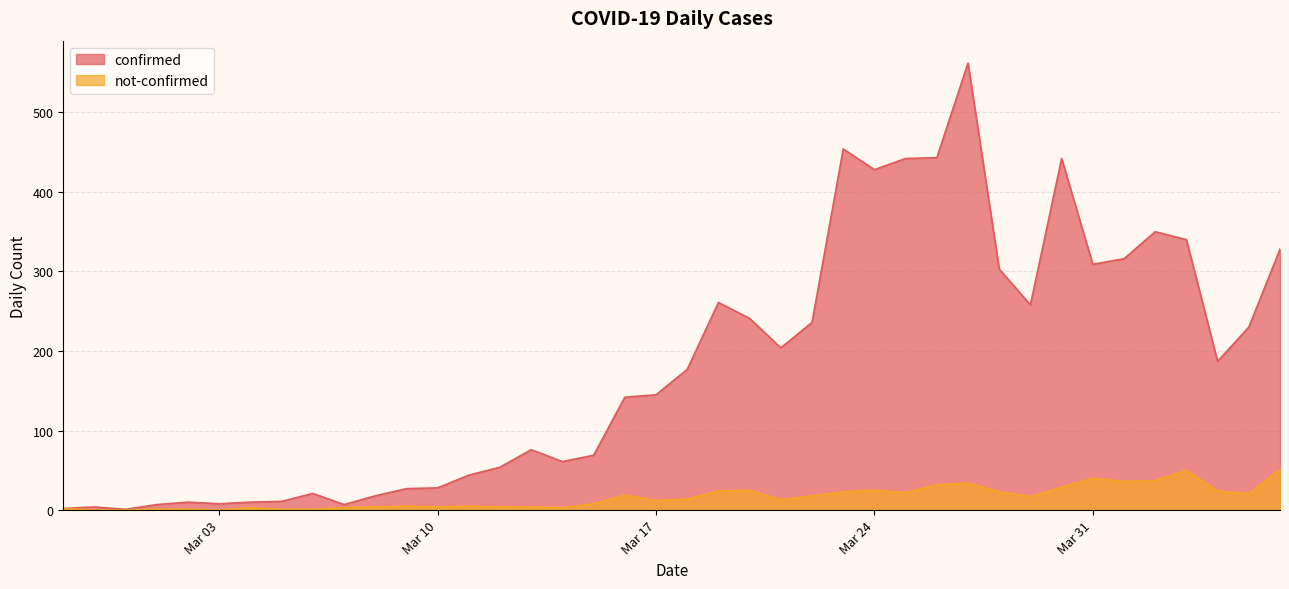

What is the minimum value for confirmed?

1